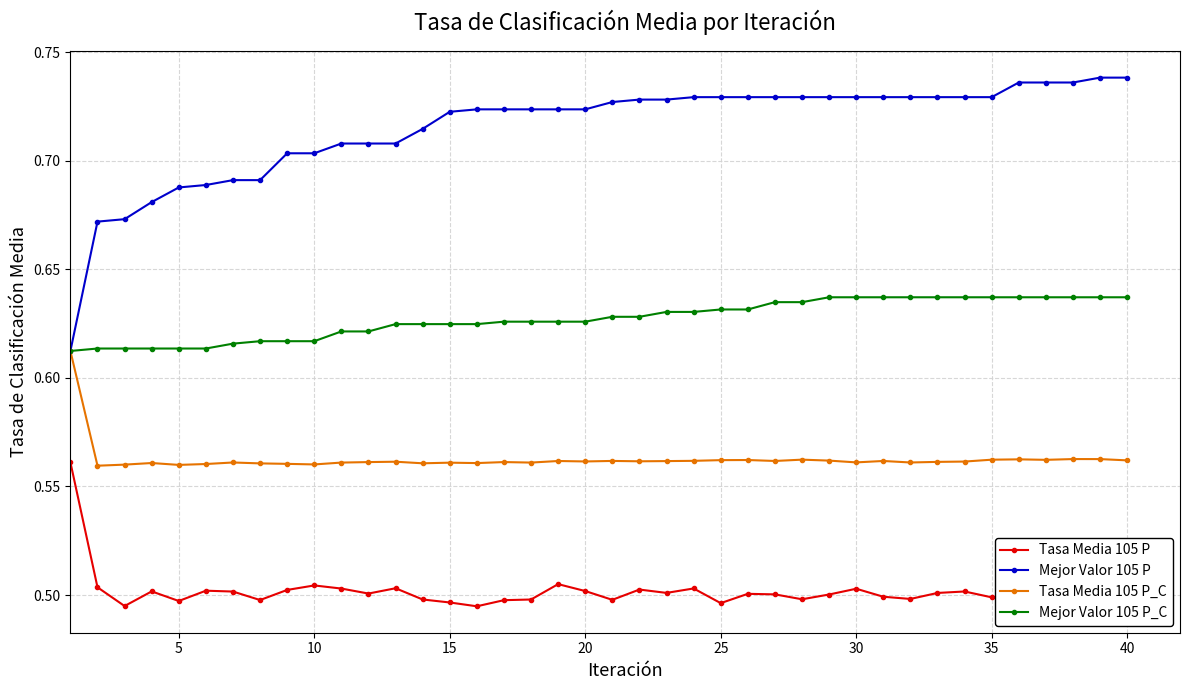

How many lines are shown in the chart?

4